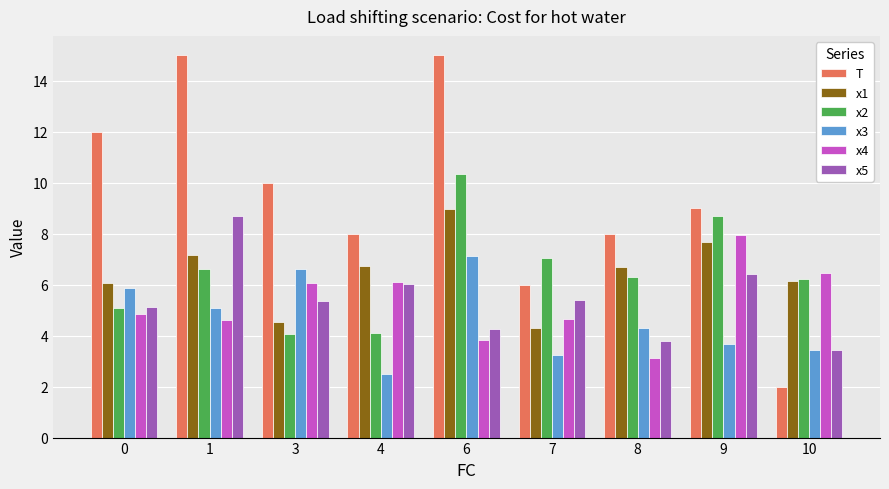

Which label corresponds to the smallest value in the chart?

10